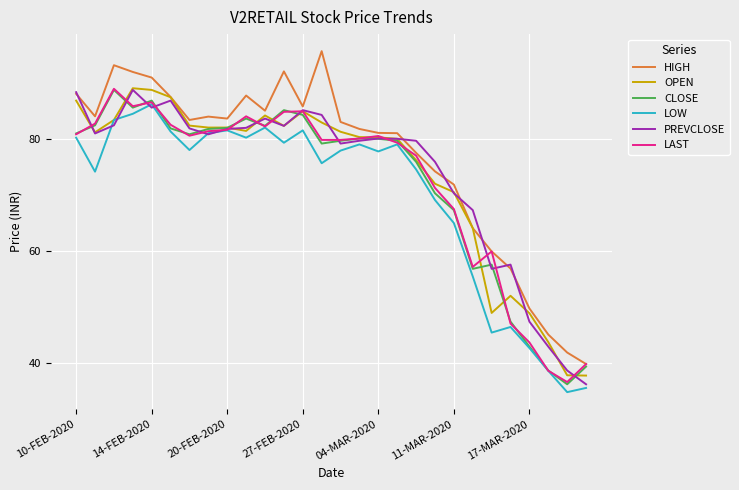

Which series has the largest range (max minus min)?

HIGH